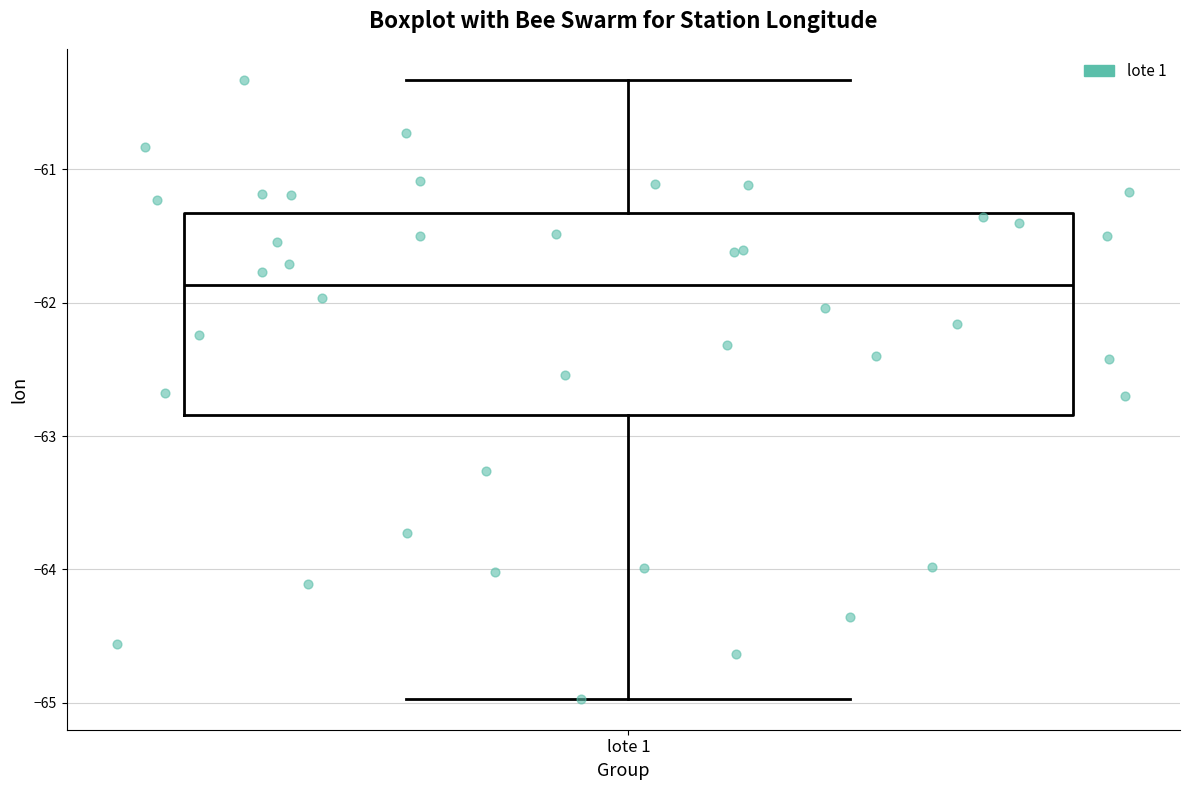

Transcribe this box plot: give where the median line is, the range the box spans, and where the two whiskers end, as read against the y-axis. The values are not printed on the chart, so give them approximately, as read against the axis.

median -61.9, box -62.8 to -61.3, whiskers -65.0 to -60.3